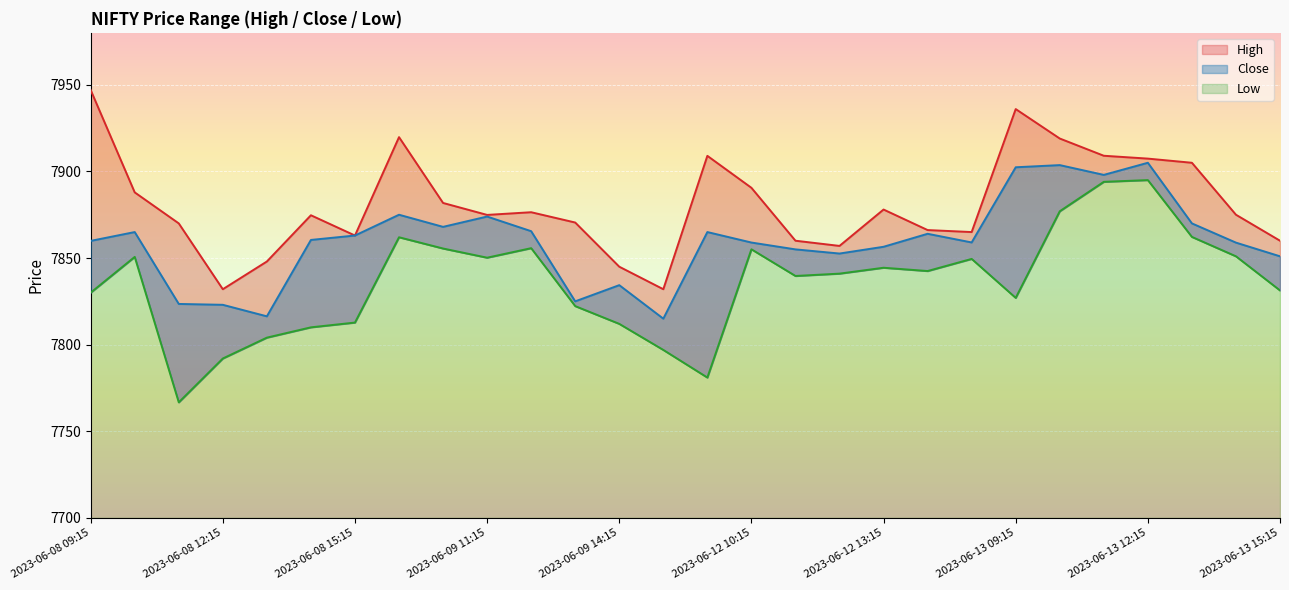

At which label does Low first exceed 7842?

2023-06-08 10:15